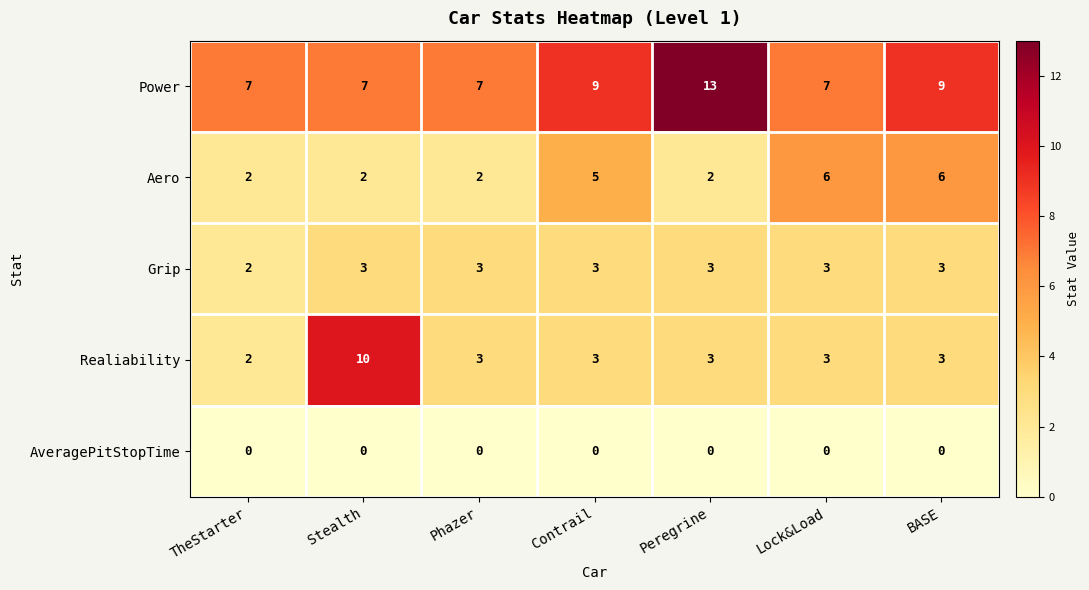

What is the approximate value of Power at BASE?

9